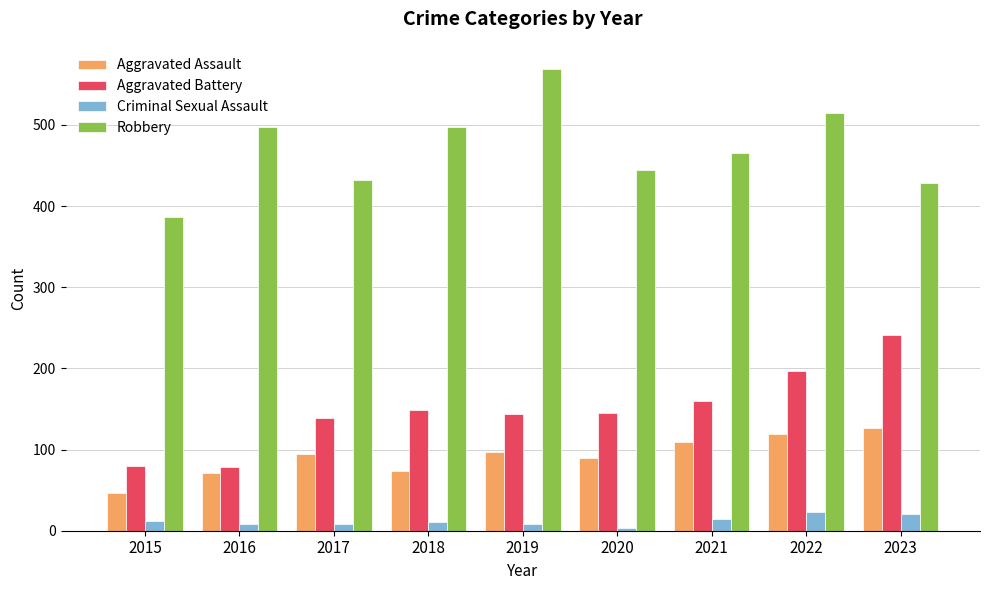

Where is Robbery nearest to the value 478?

2021